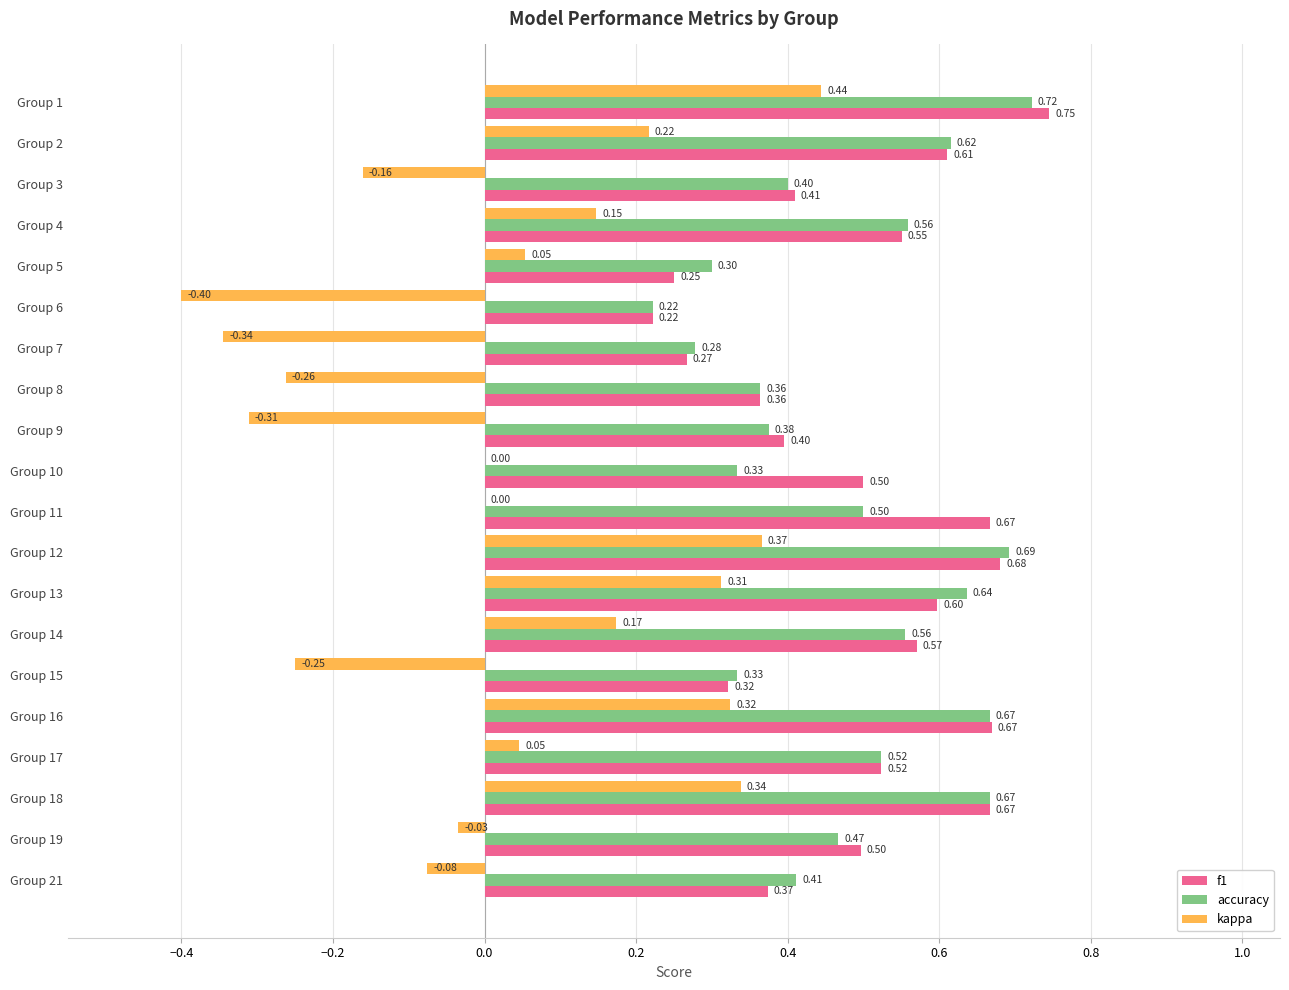

At which category is the sum across all series the highest?

Group 1